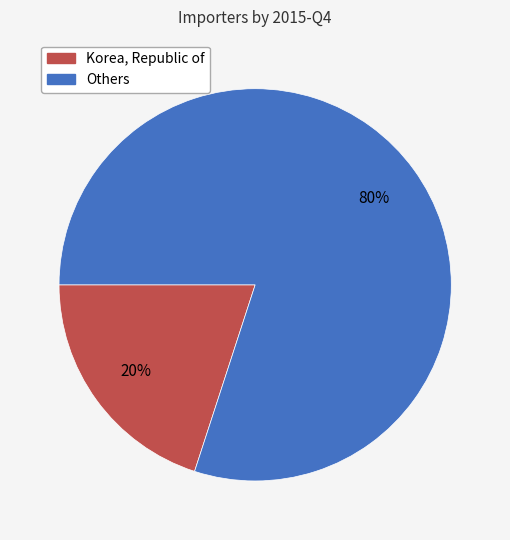

To the nearest percent, what is the average slice percentage?

50%